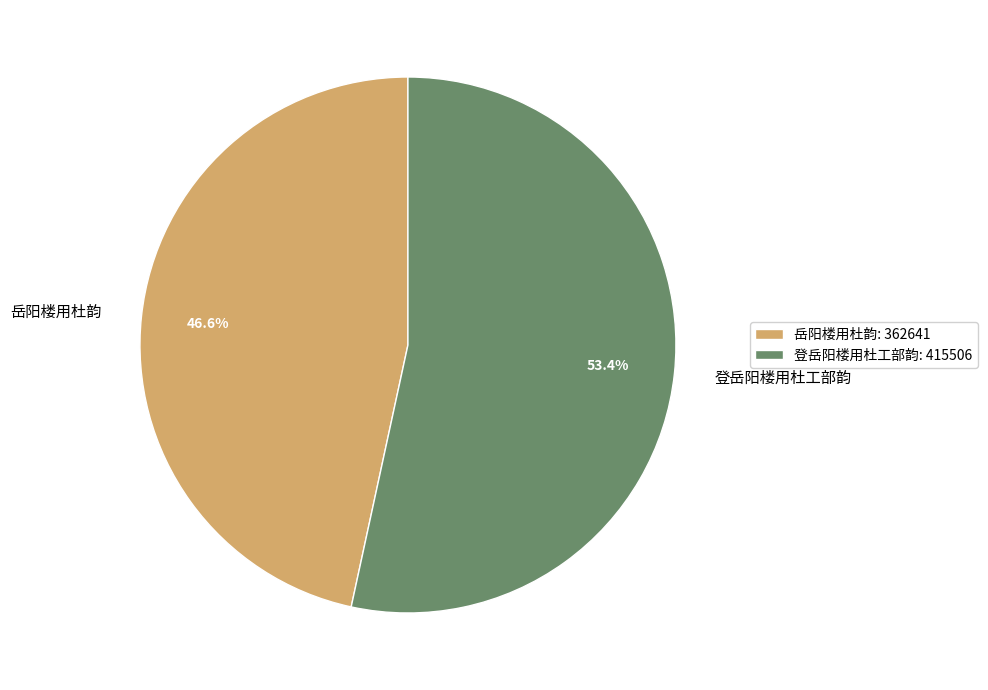

How many segments does this pie chart have?

2